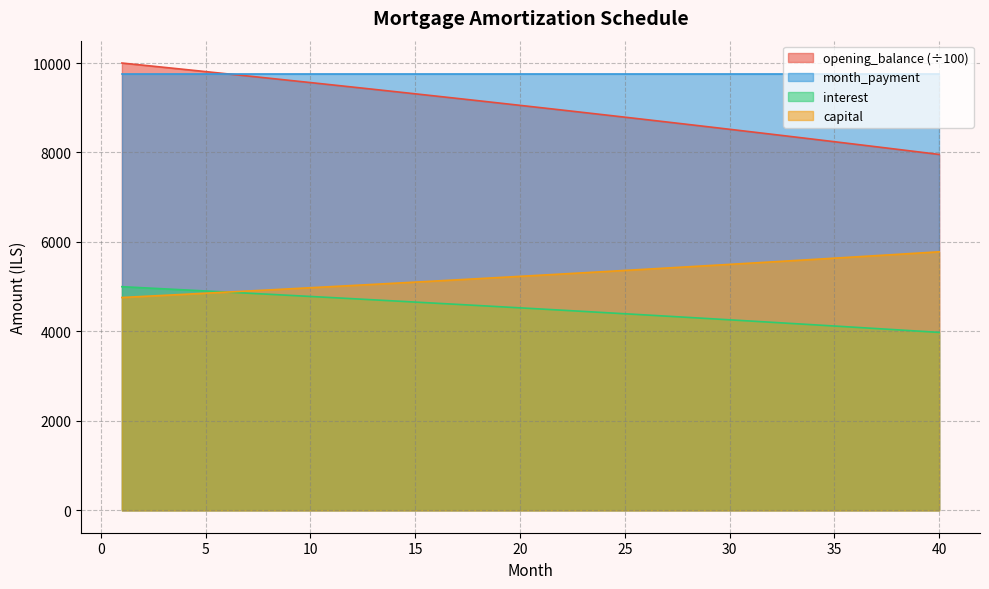

Does the chart display data point markers on the line(s)?

No